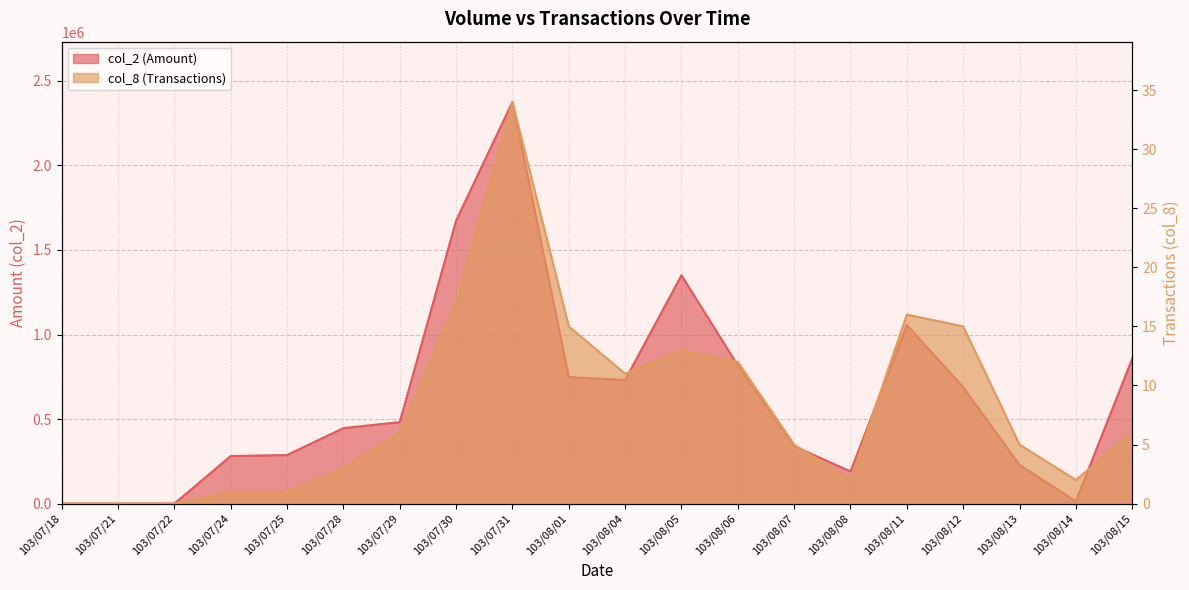

Rank the series at 103/08/11 from lowest to highest value.

col_8, col_2